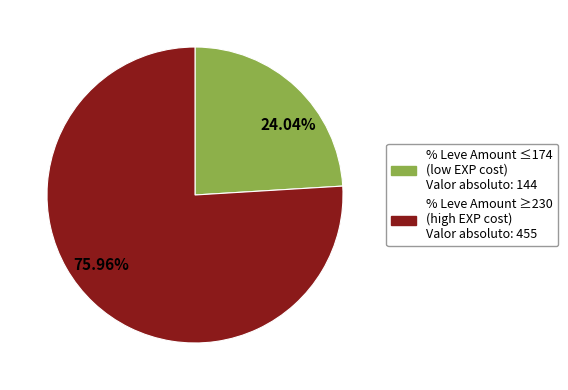

Is there any slice that represents more than half of the pie?

Yes